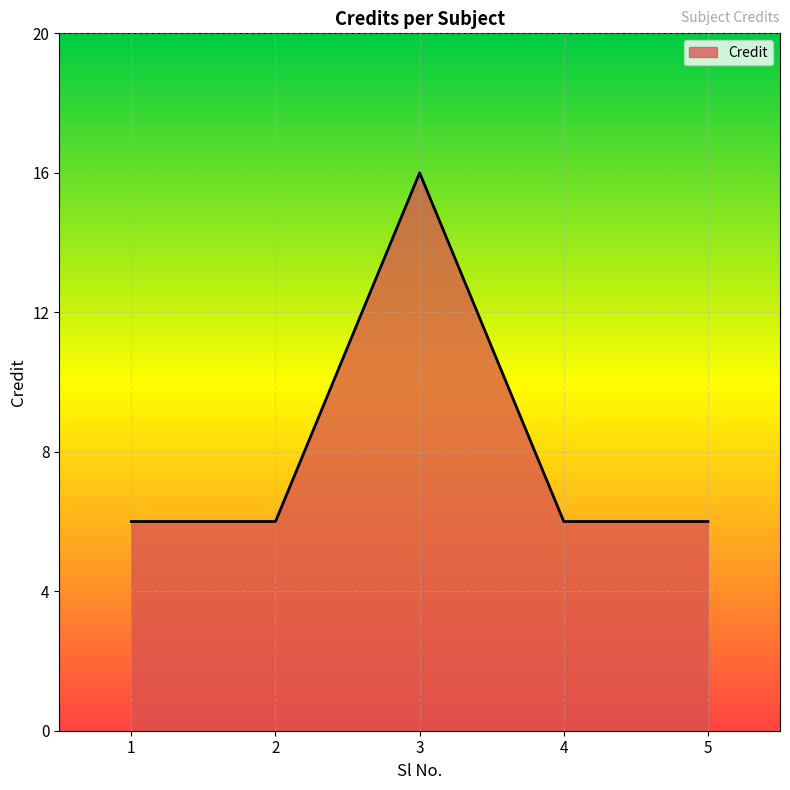

Which label corresponds to the largest value in the chart?

3